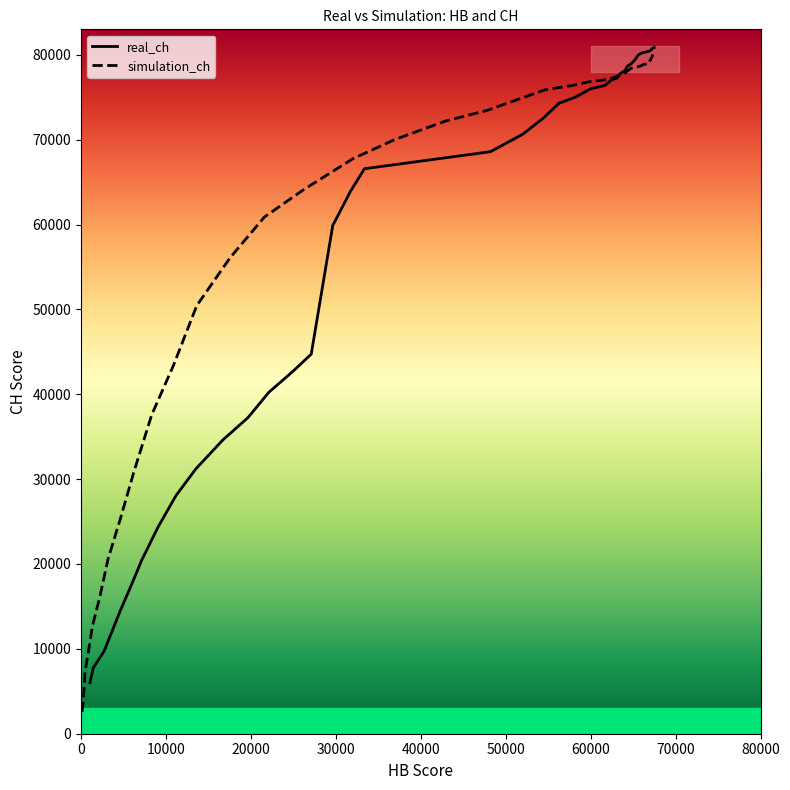

What is the lowest value of the real_ch series?

5997